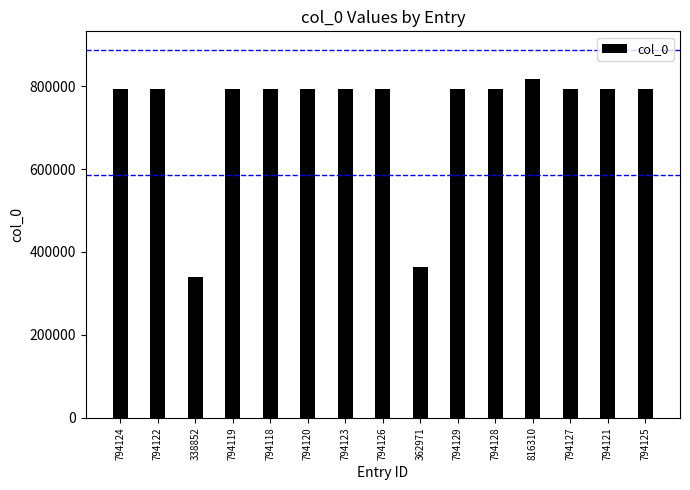

What is the ratio of the value at 794129 to the value at 794124?

1.0